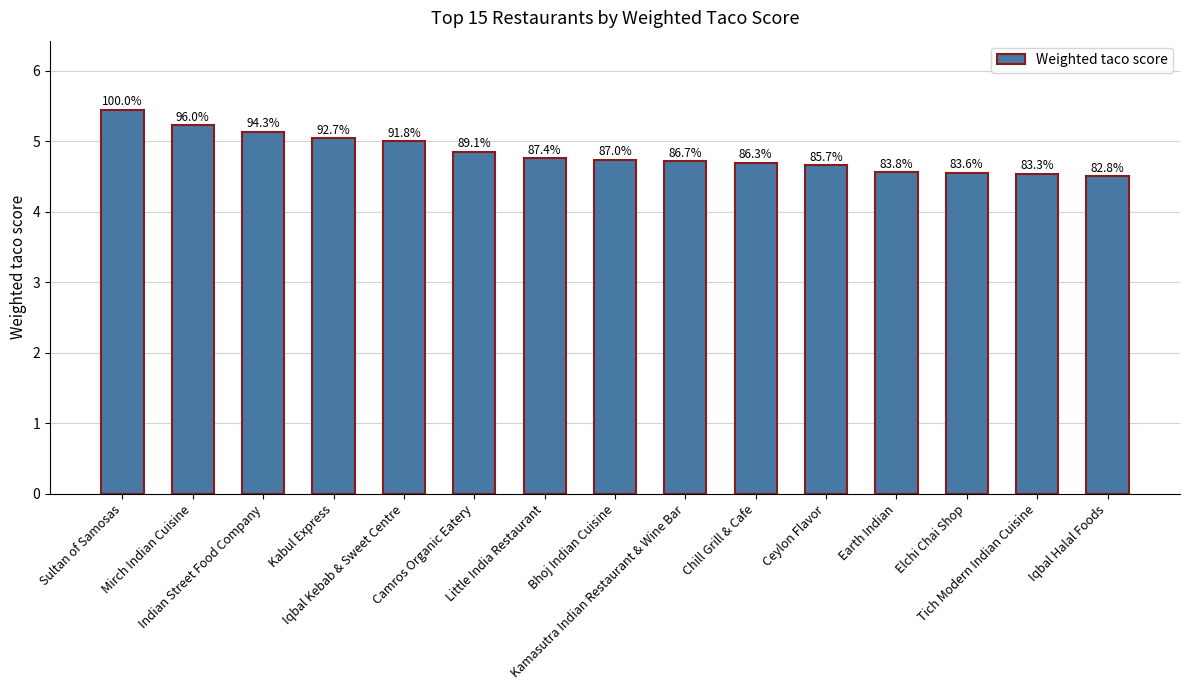

Where is the data nearest to the value 4?

Iqbal Halal Foods